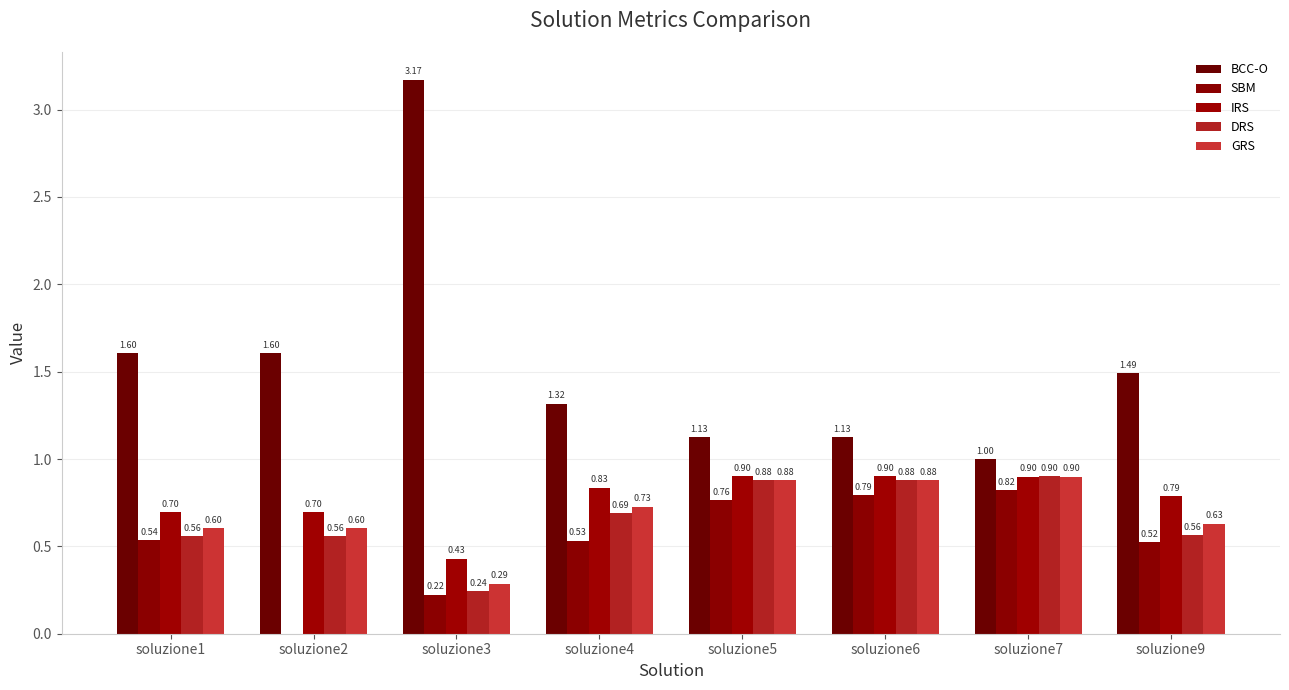

At which label is GRS closest to 0?

soluzione3